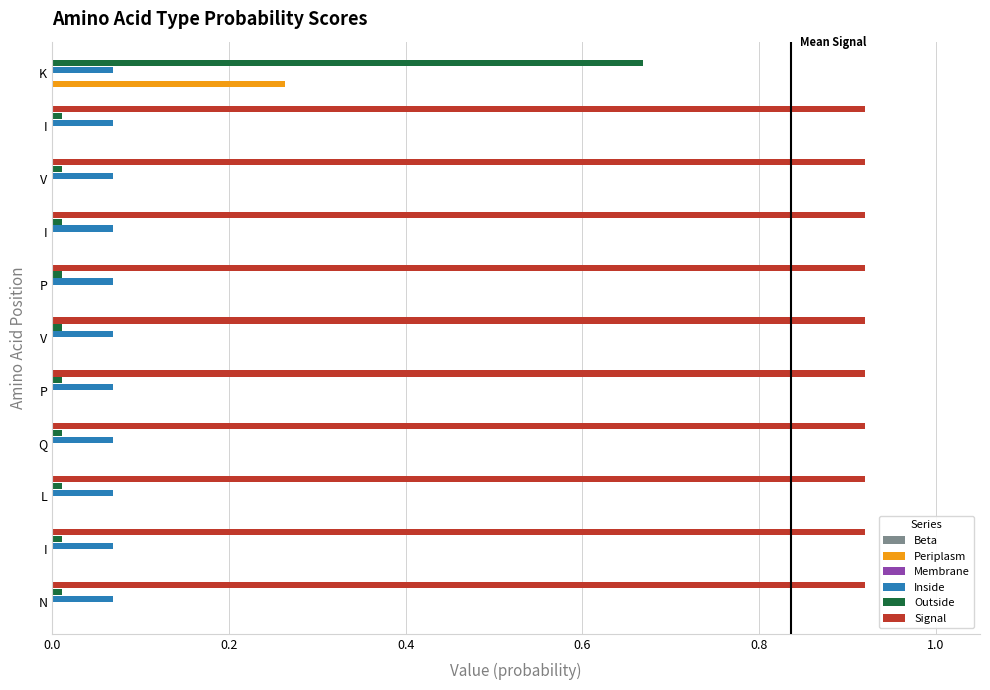

How many positive values does the Signal series have?

10